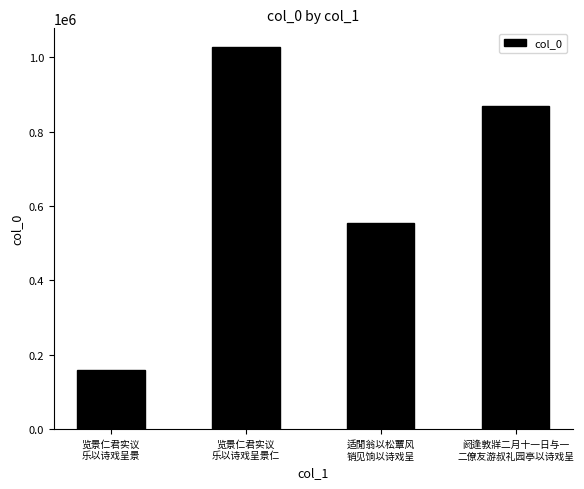

Reading left to right, transcribe all the data shown in this chart.

览景仁君实议
乐以诗戏呈景=159871	览景仁君实议
乐以诗戏呈景仁=1026438	适閒翁以松蕈风
销见饷以诗戏呈=553787	阏逢敦牂二月十一日与一
二僚友游叔礼园亭以诗戏呈=869311